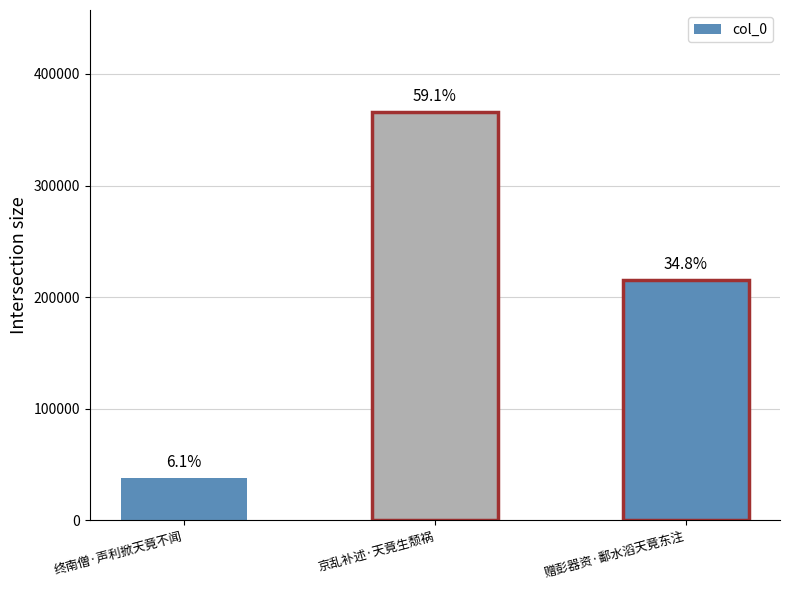

Rank the categories by value from lowest to highest.

终南僧·声利掀天竟不闻, 赠彭器资·鄱水滔天竟东注, 京乱补述·天竟生颓祸